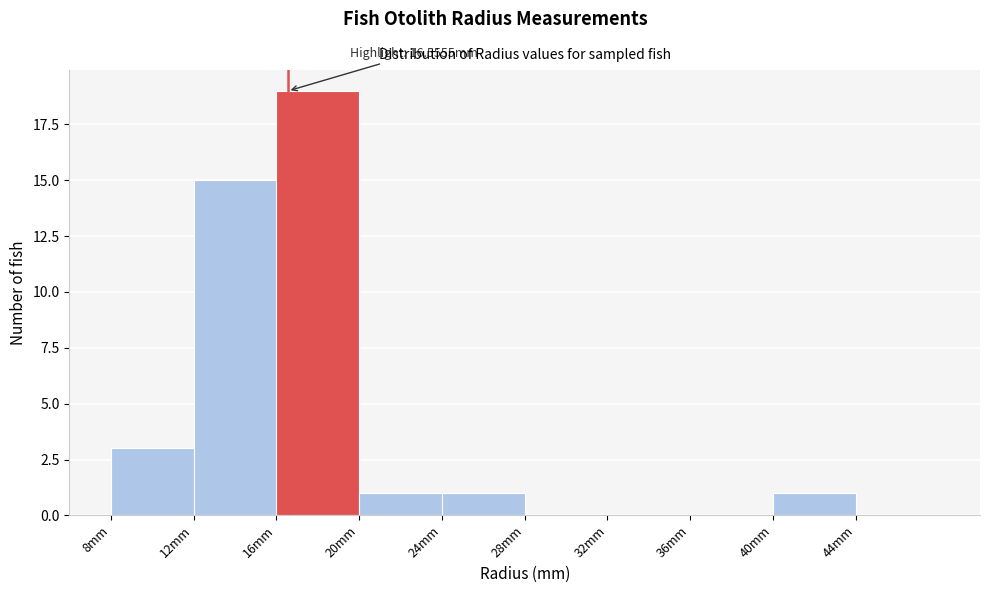

Which range on the x-axis has the tallest bar?

16 to 20